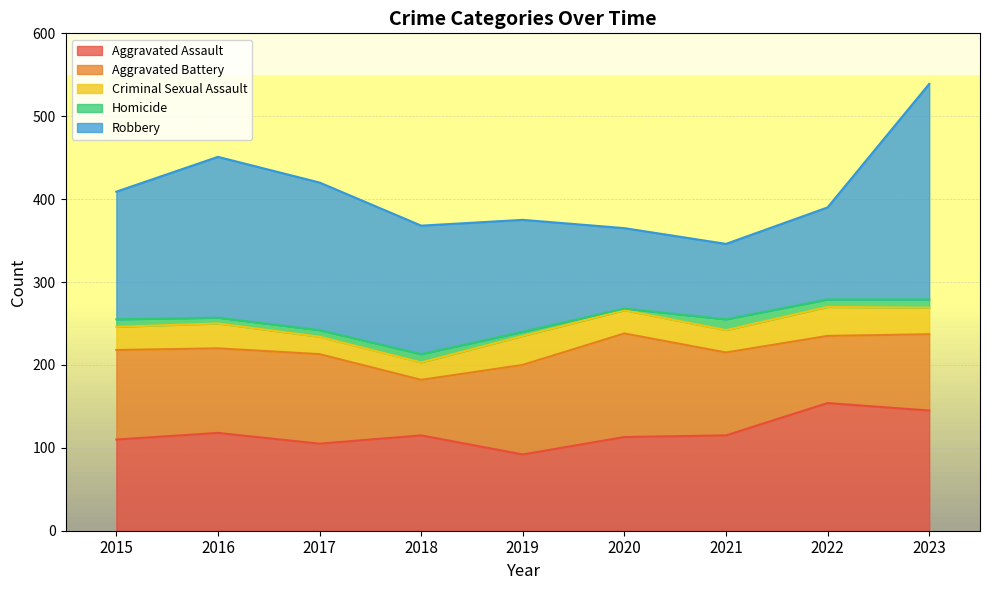

List the labels in order of Aggravated Assault value, largest first.

2022, 2023, 2016, 2018, 2021, 2020, 2015, 2017, 2019